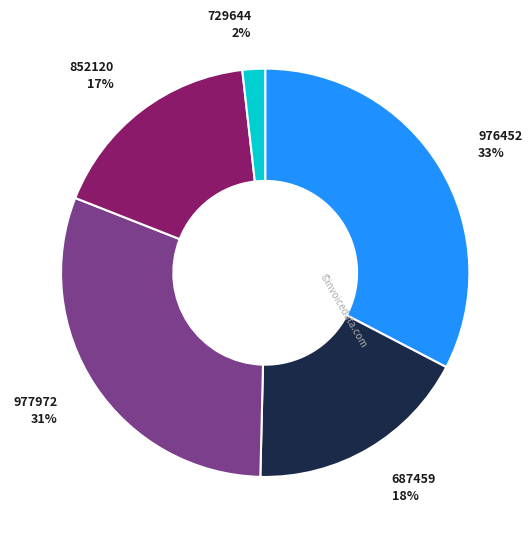

How many segments does this pie chart have?

5